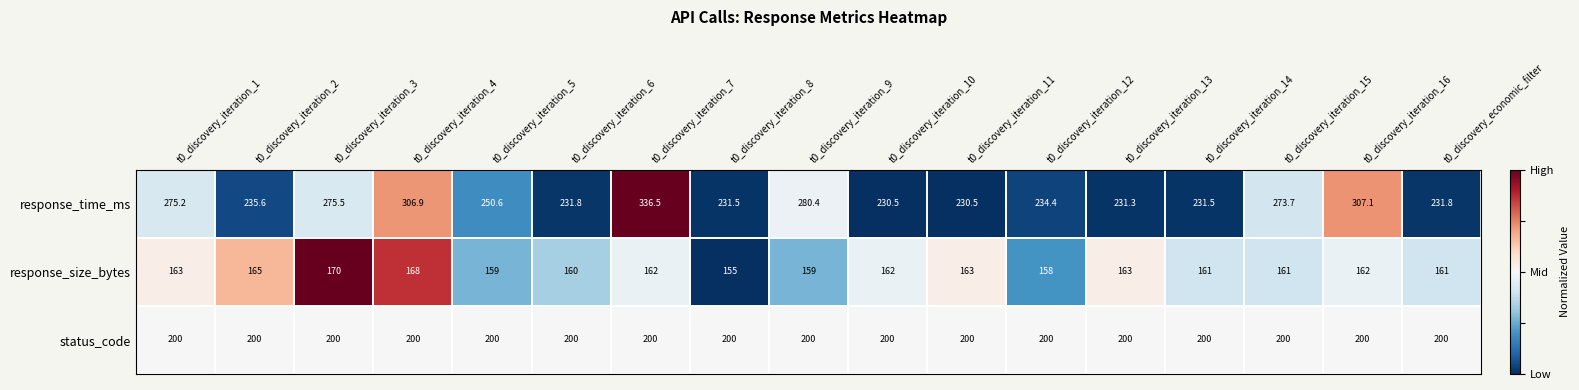

True or false: response_size_bytes has a value of 162.0 at t0_discovery_iteration_10.

True